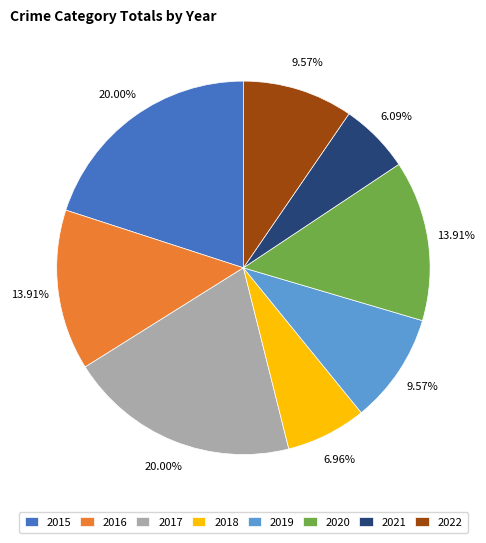

True or false: 2018 accounts for 7% of the total.

True